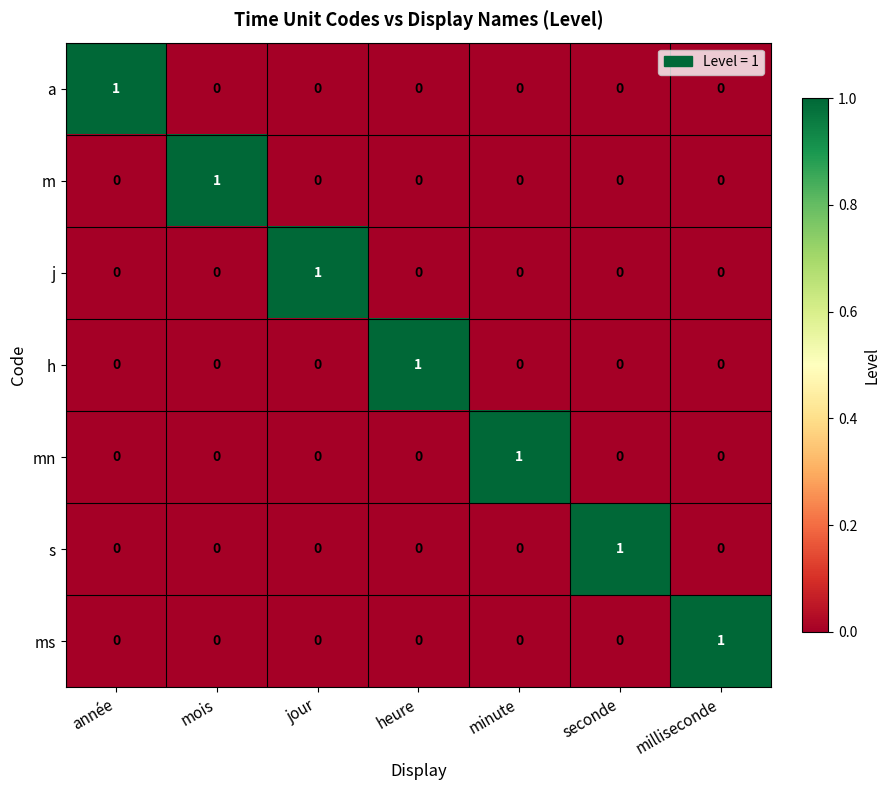

Count the s values in the range 0 to 1.

7